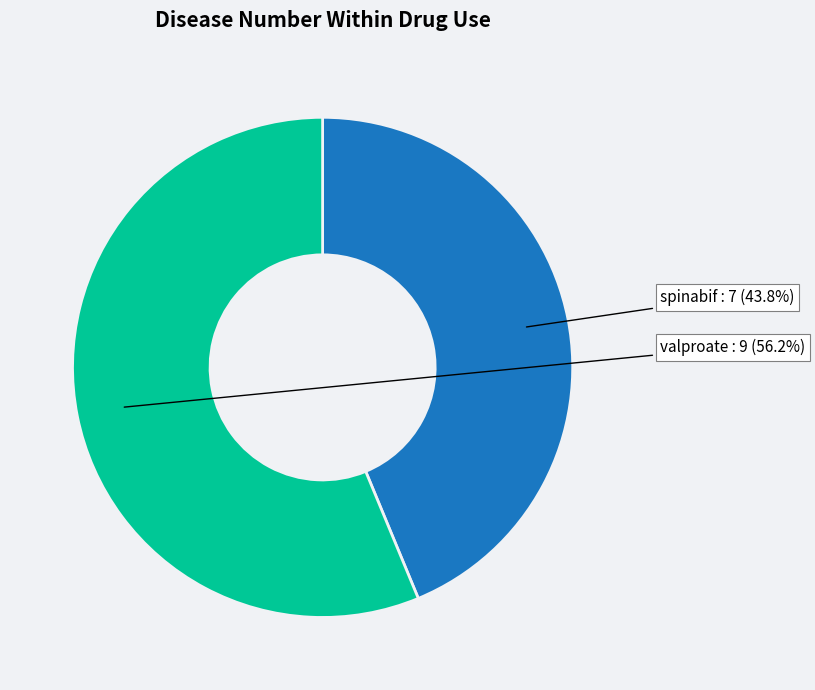

Is it true that spinabif is 38% of the pie?

False